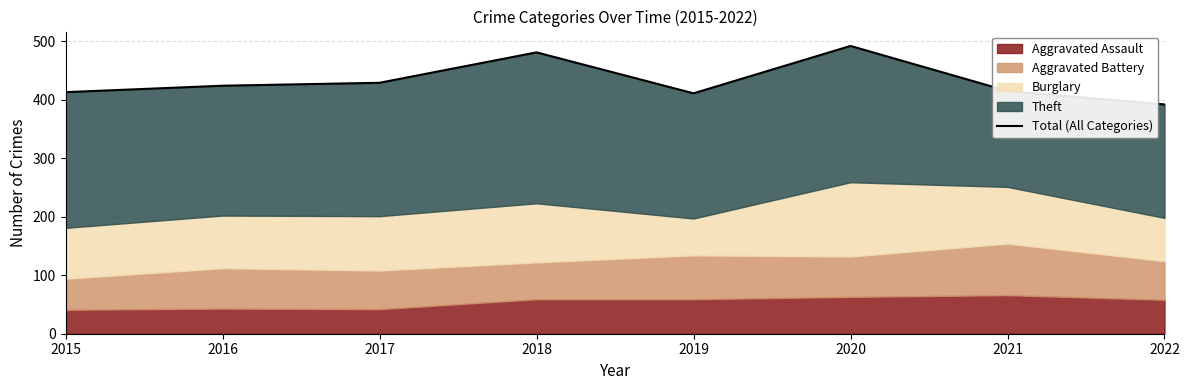

Rank the categories by value from highest to lowest.

2020, 2018, 2017, 2016, 2021, 2015, 2019, 2022